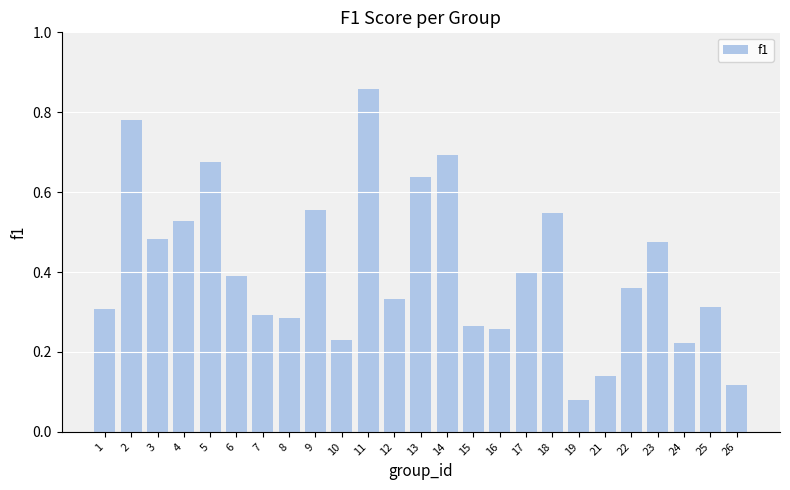

How many values are between 0 and 1?

25